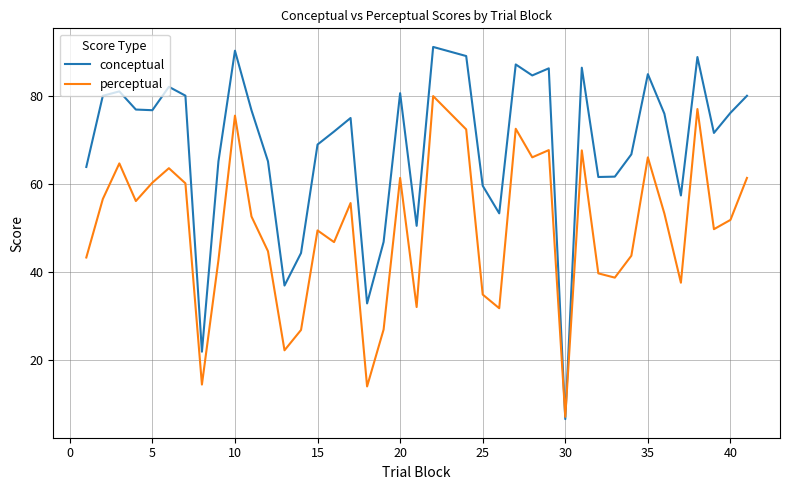

How many distinct data groups are displayed?

2